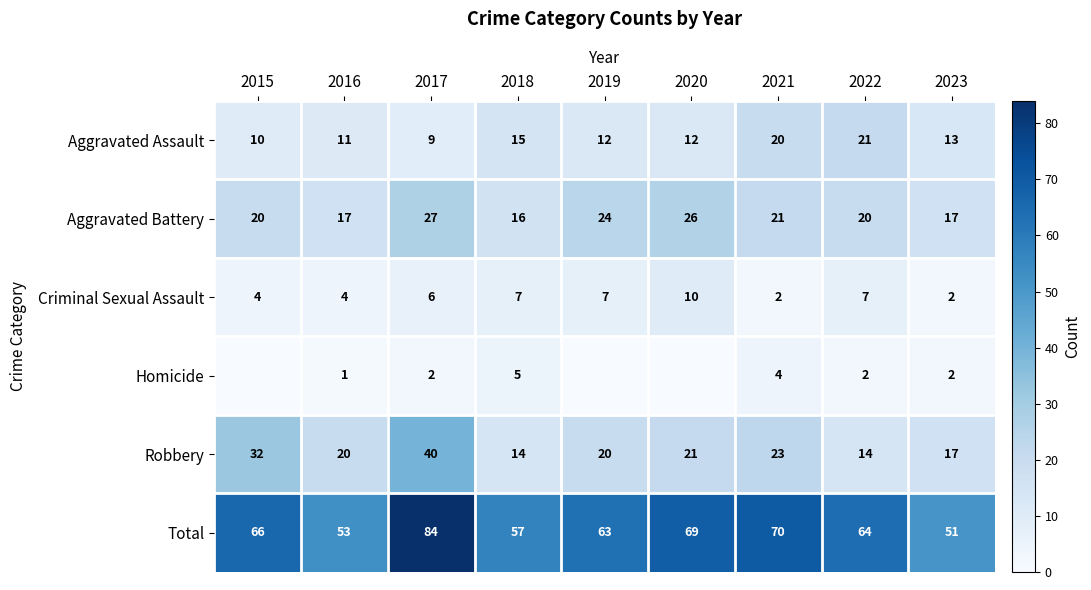

Which has a higher value, 2022 or 2021?

2022